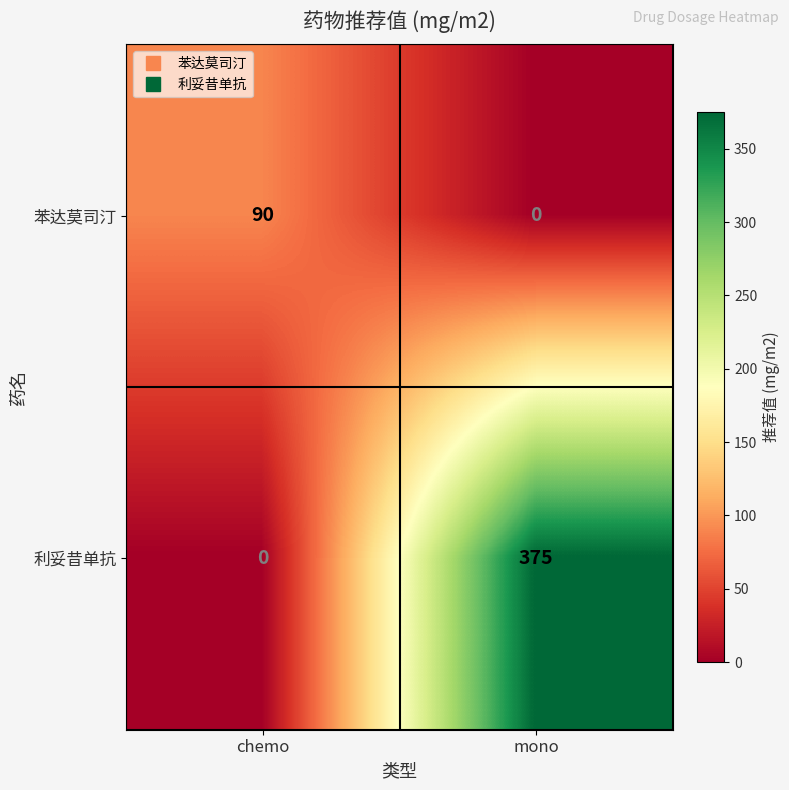

What is the sum of the 利妥昔单抗 values at chemo and mono?

375